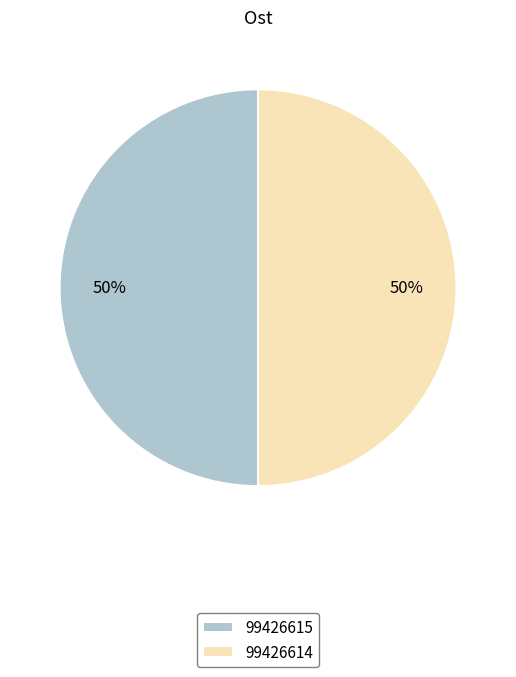

What is the ratio of the value at 99426615 to the value at 99426614?

1.0